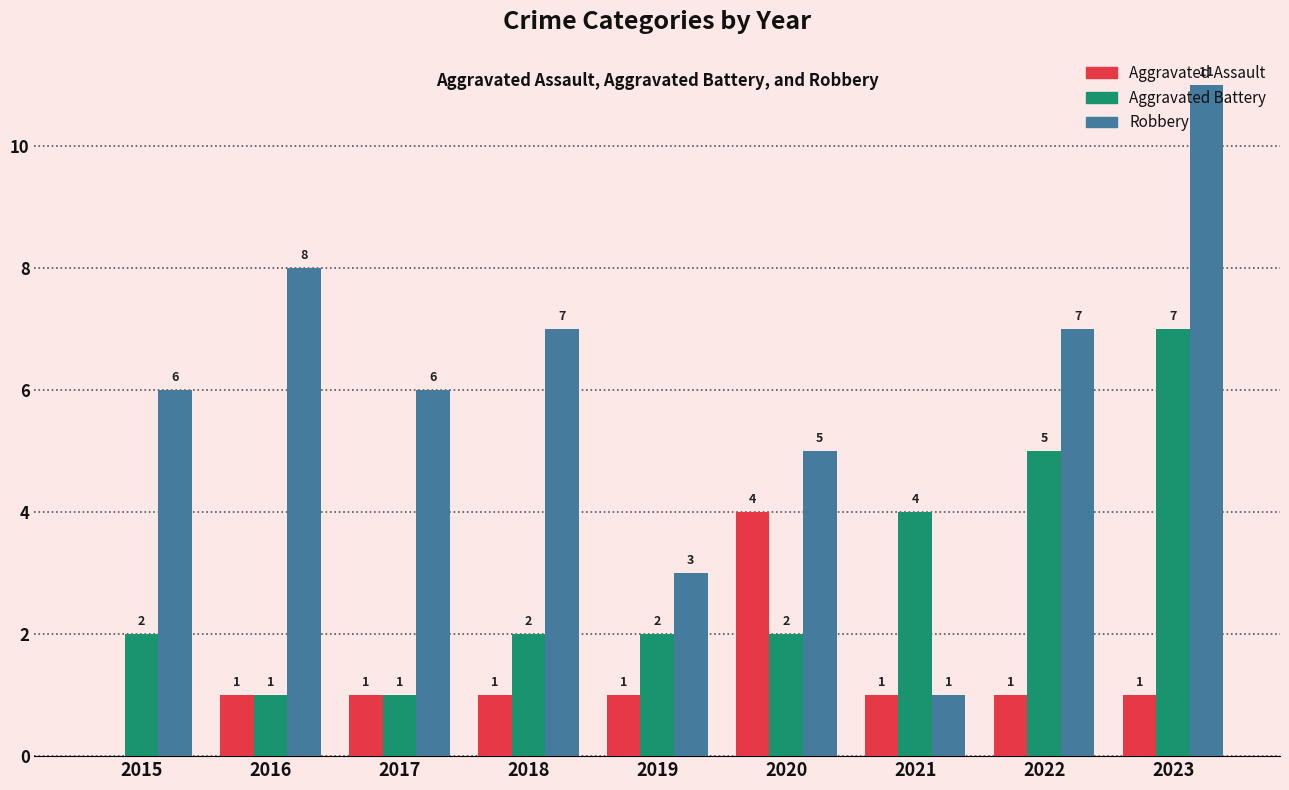

Between 2017 and 2023, which series saw the biggest shift?

Aggravated Battery